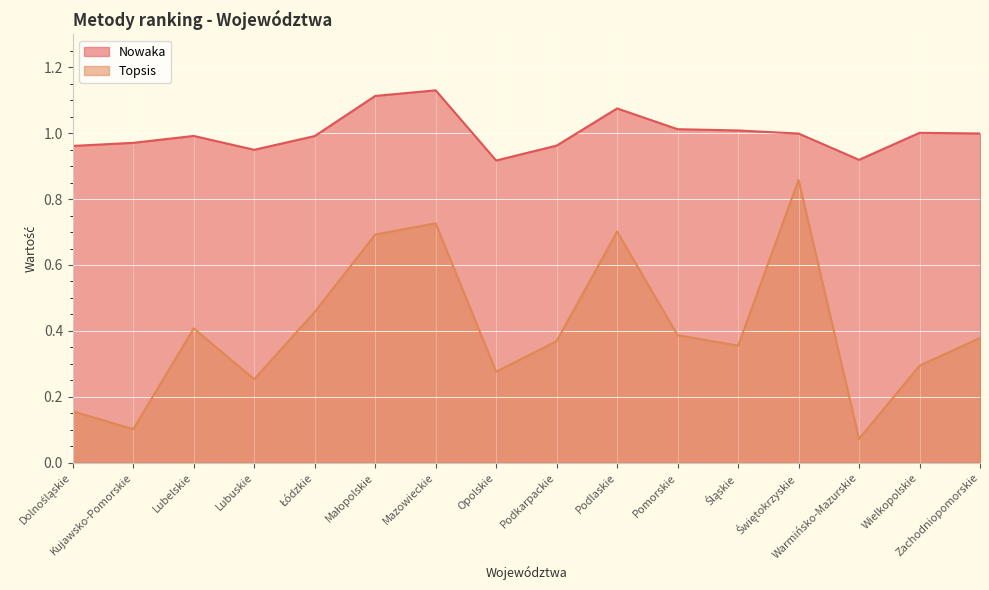

Which series changed the most between Lubuskie and Świętokrzyskie?

Topsis